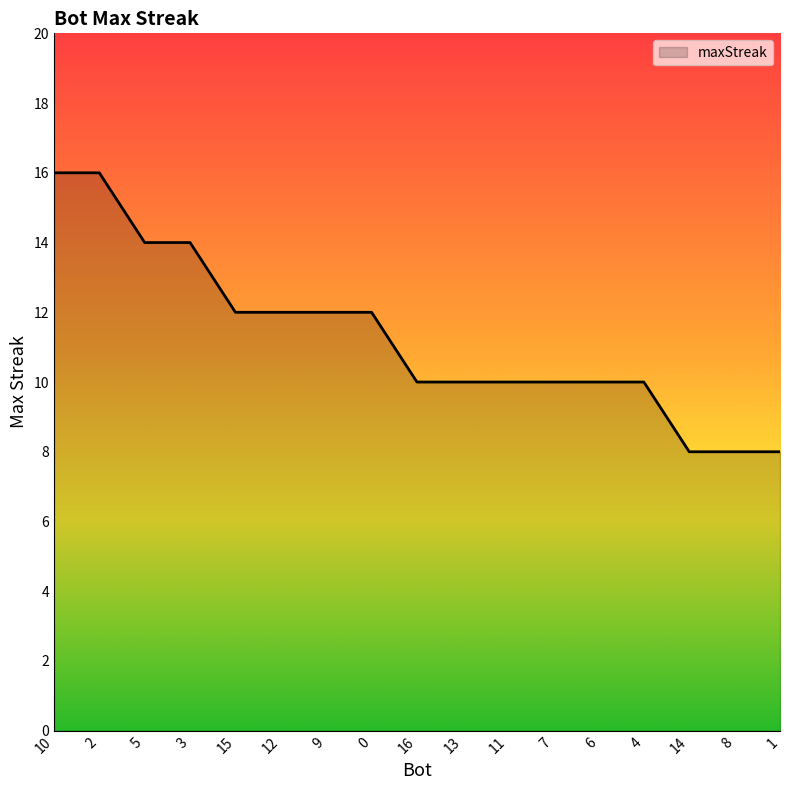

Does the chart have visible grid lines?

No